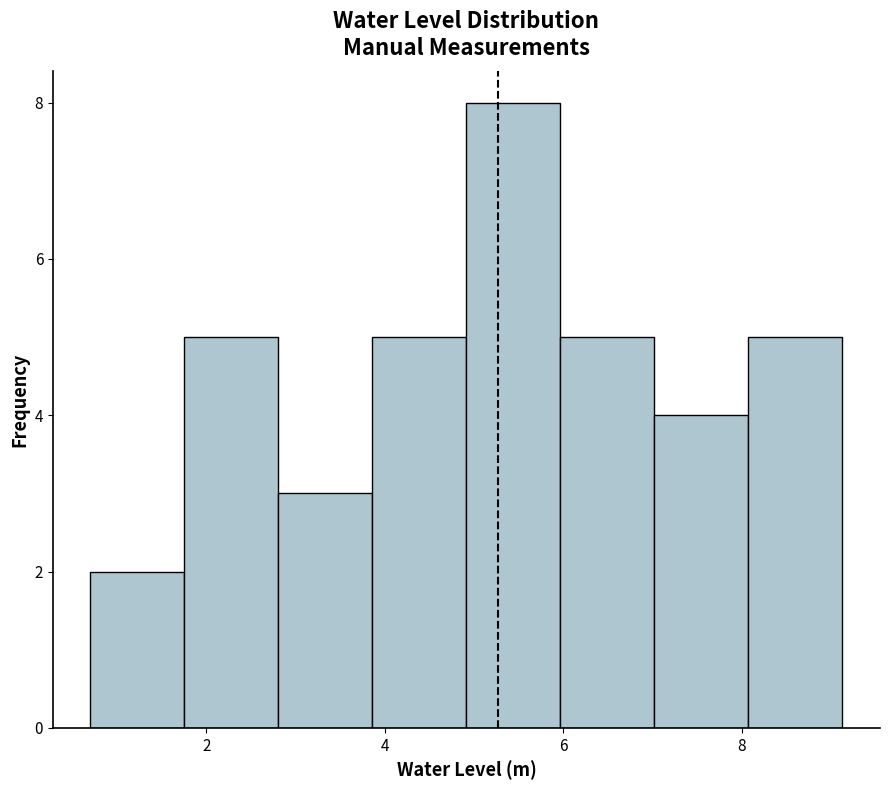

Reading left to right, list every bar in this chart as the range it spans on the x-axis followed by its height. Neither the bar edges nor the heights are printed on the chart, so give them approximately, as read against the axes.

0.6 to 1.8: 2
1.8 to 2.8: 5
2.8 to 3.8: 3
3.8 to 5.0: 5
5.0 to 6.0: 8
6.0 to 7.0: 5
7.0 to 8.0: 4
8.0 to 9.2: 5